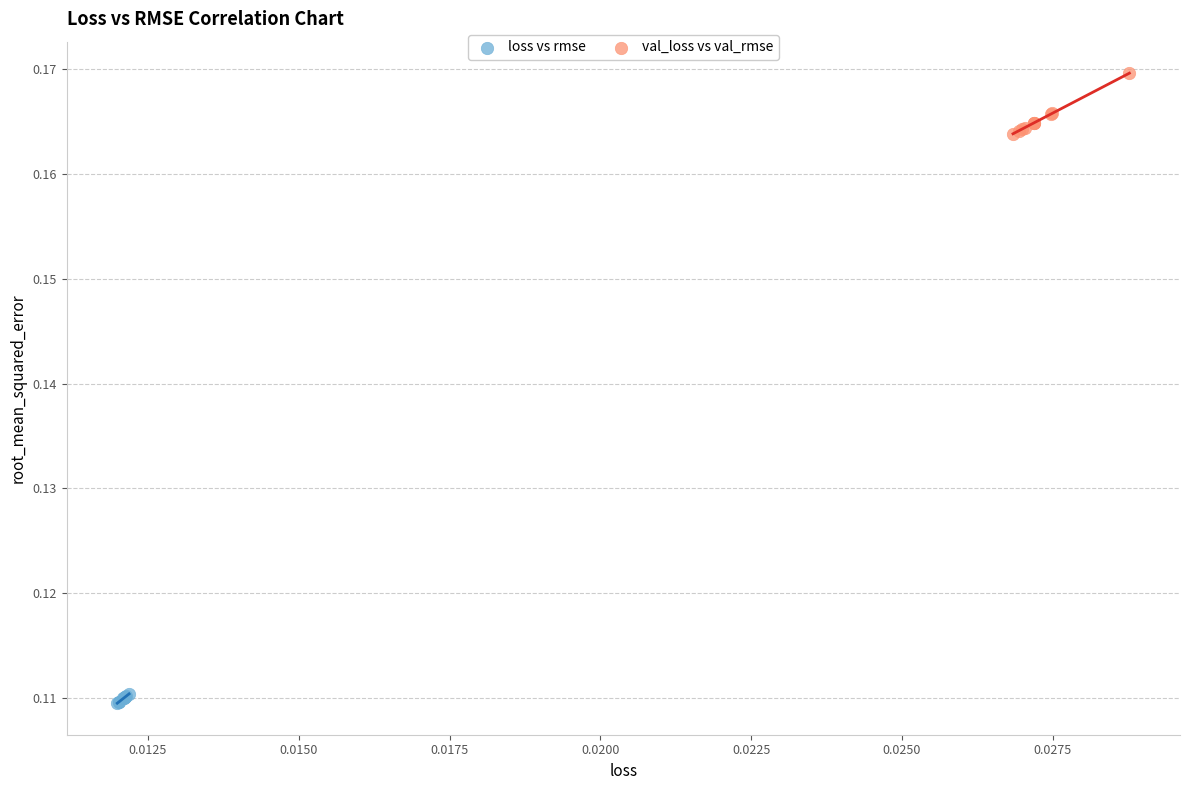

Which series contains the highest Y value?

val_loss vs val_rmse